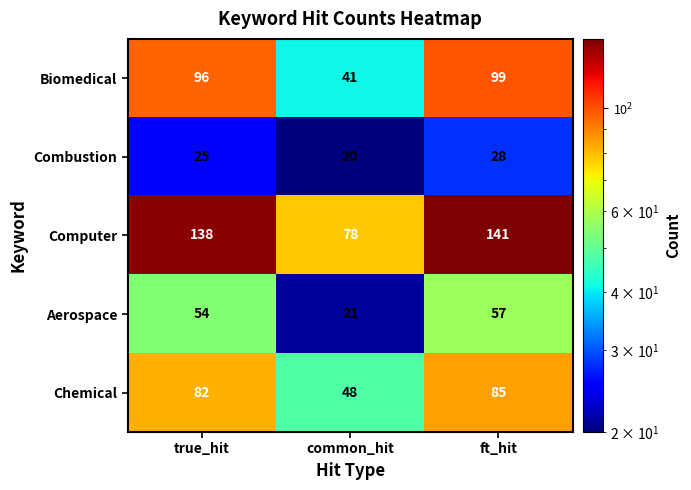

List the series in order of their peak value, highest first.

Computer, Biomedical, Chemical, Aerospace, Combustion